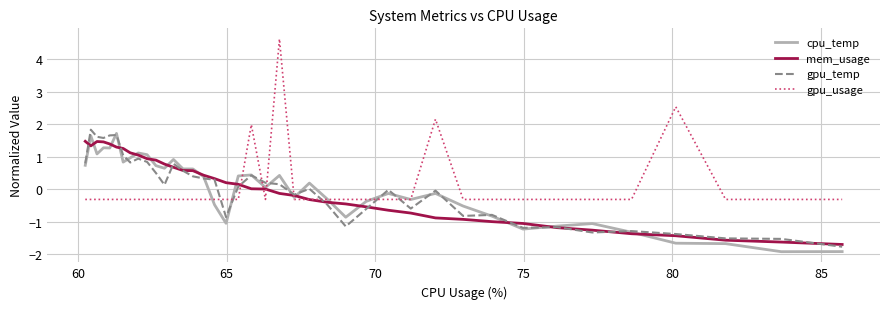

Which series has the largest range (max minus min)?

gpu_usage